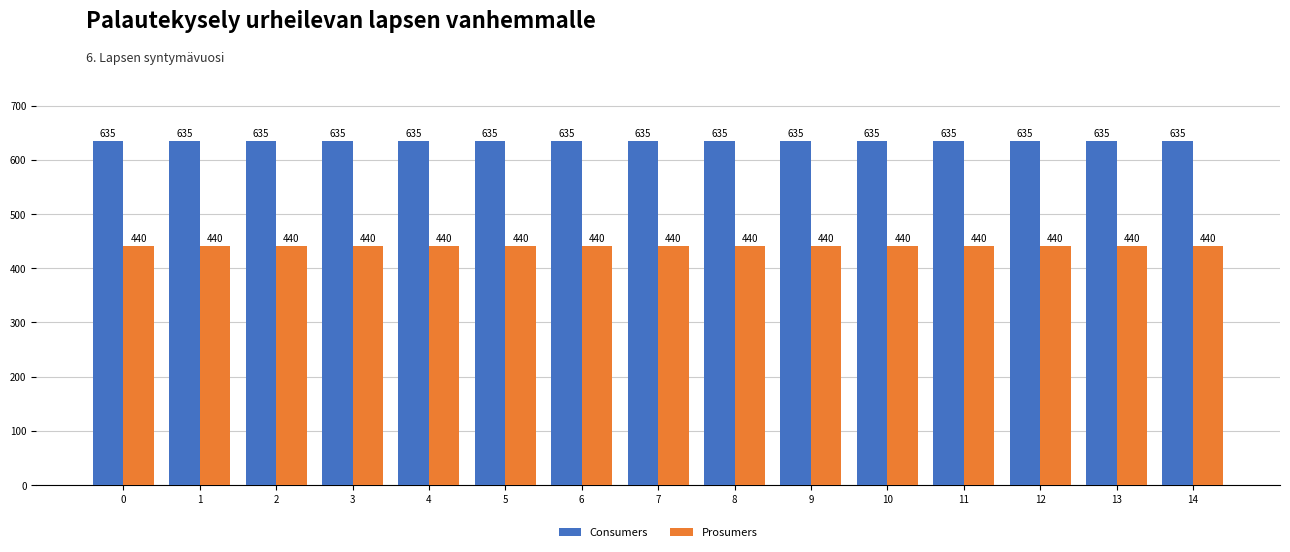

List the series in order of their peak value, highest first.

Consumers, Prosumers